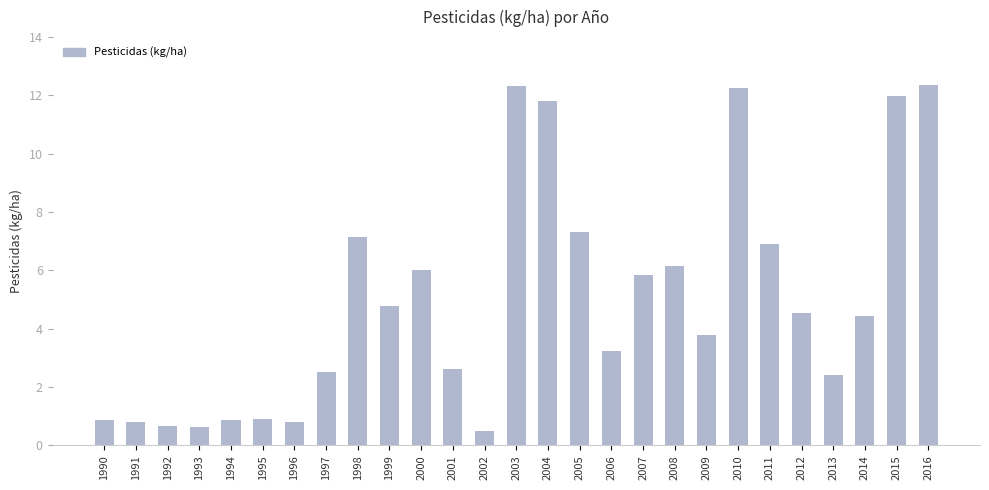

What is the average value?

5.0